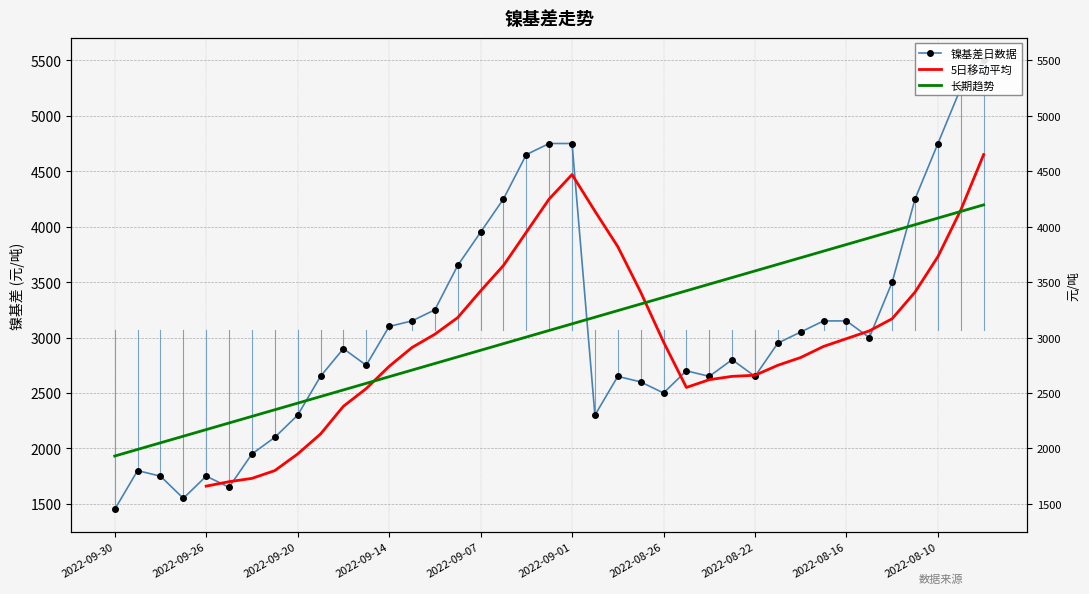

What is the sum of all values?

119500